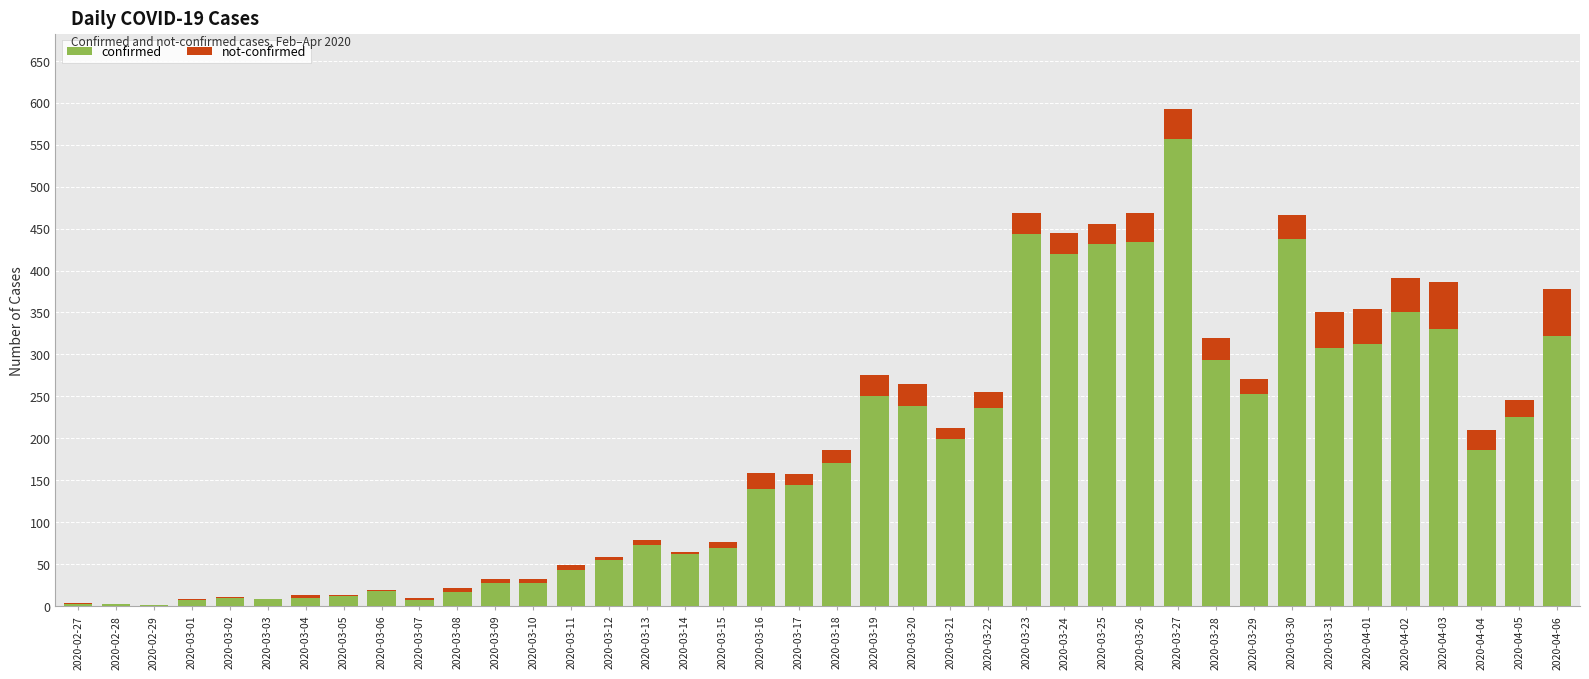

Is it true that confirmed equals 199 at 2020-03-21?

True